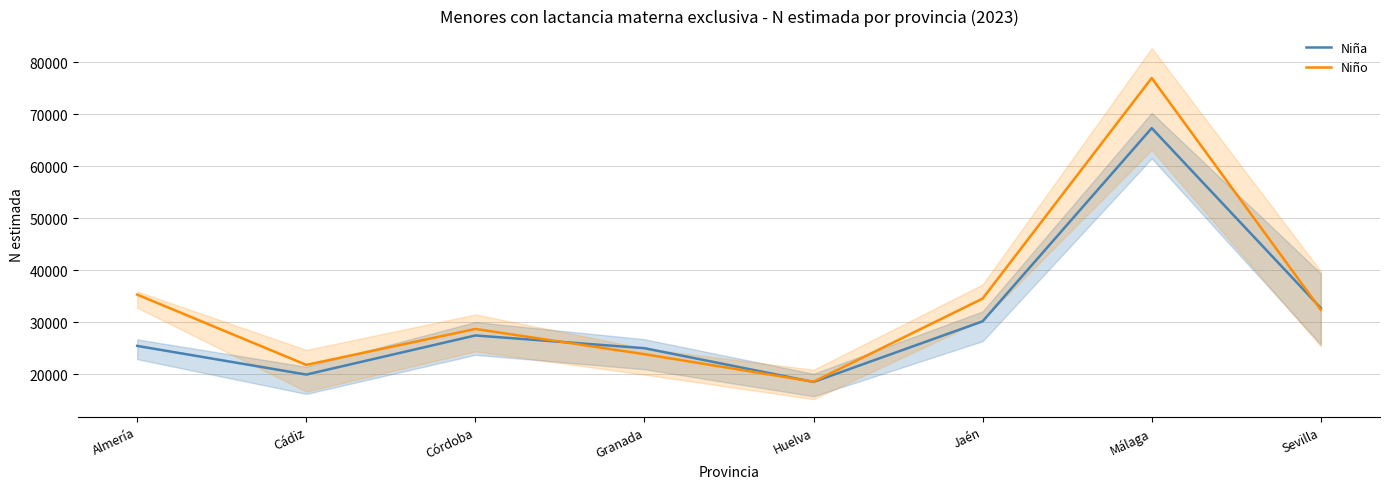

At which label does Niña first exceed 27441?

Jaén